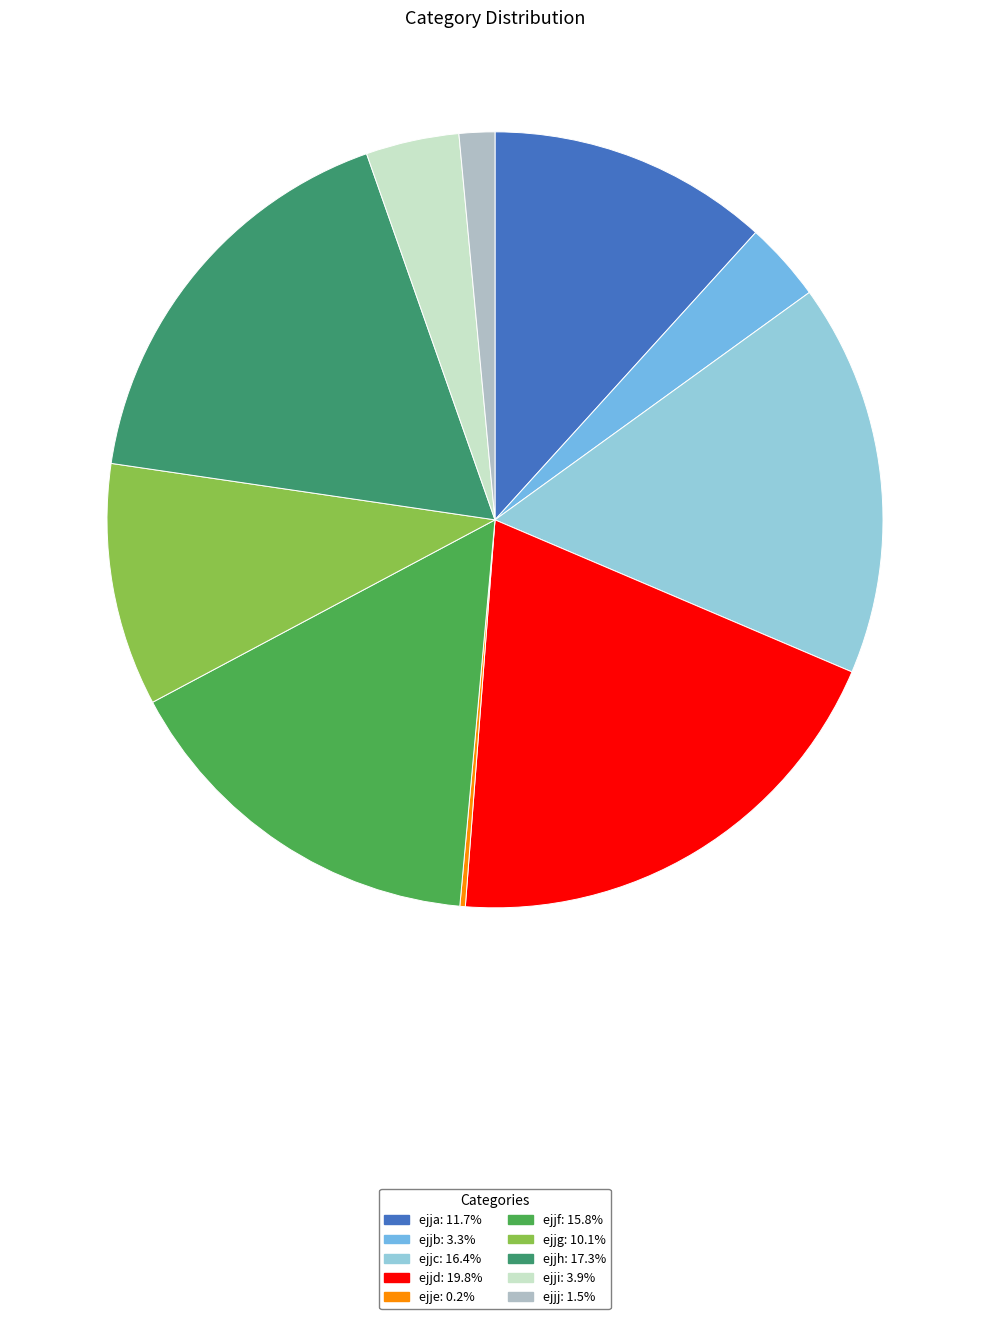

Is there a majority slice in this chart?

No